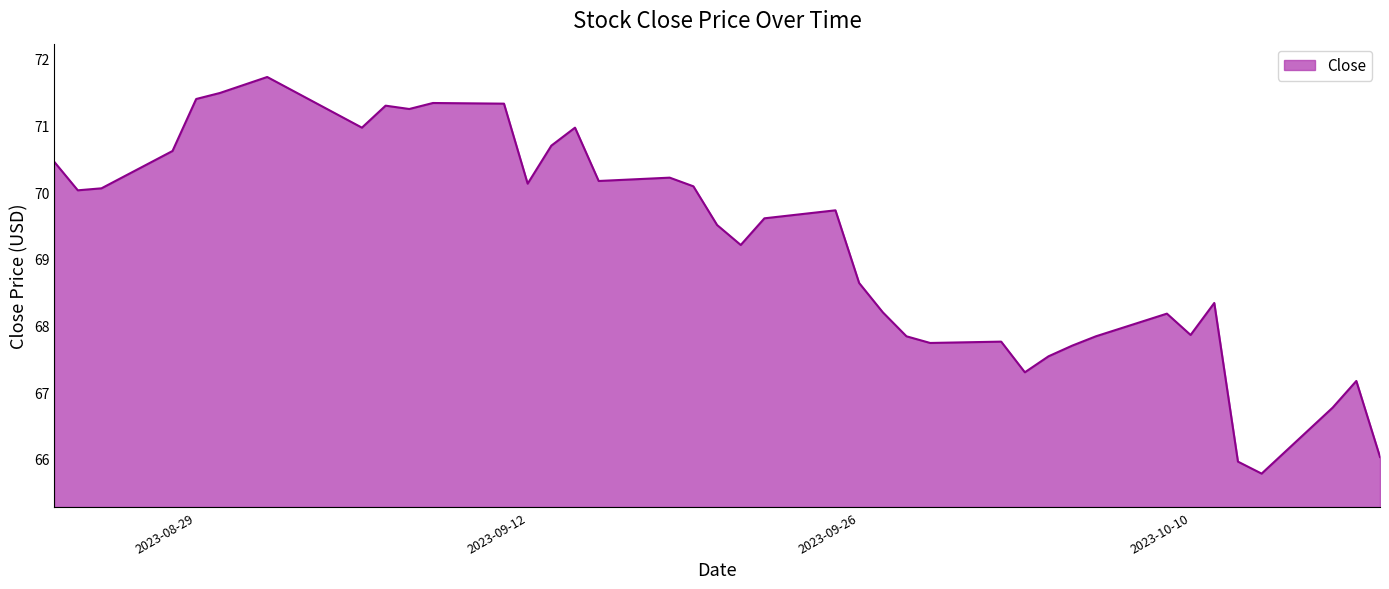

What is the difference between the maximum and minimum values?

6.0